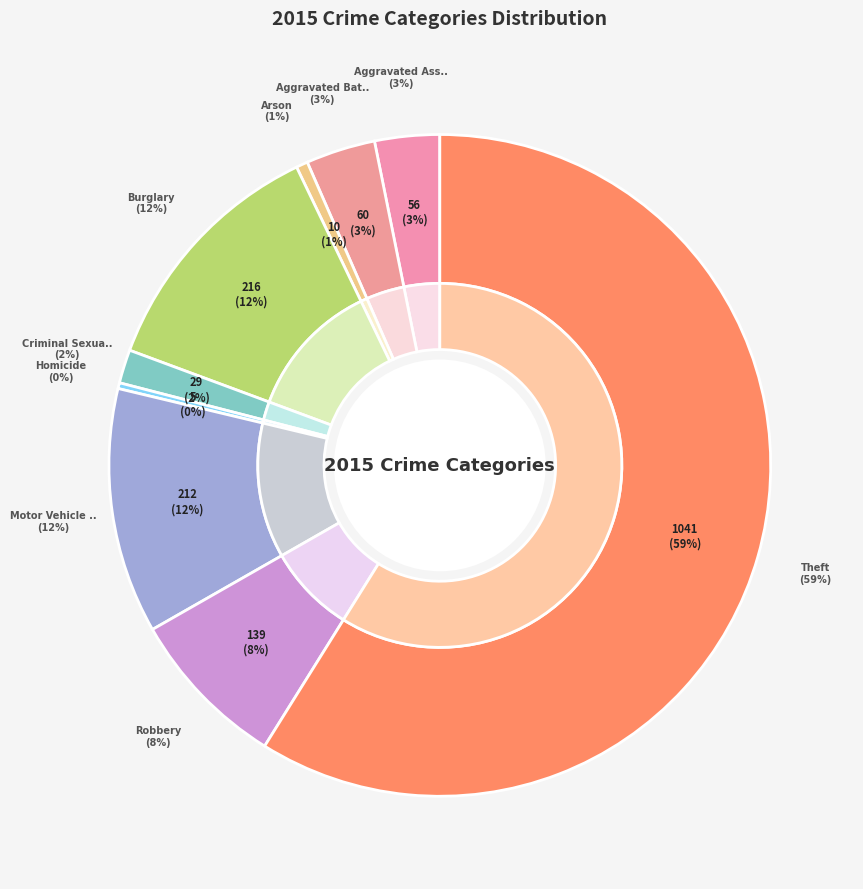

Rank the categories by value from highest to lowest.

Theft, Burglary, Motor Vehicle Theft, Robbery, Aggravated Battery, Aggravated Assault, Criminal Sexual Assault, Arson, Homicide